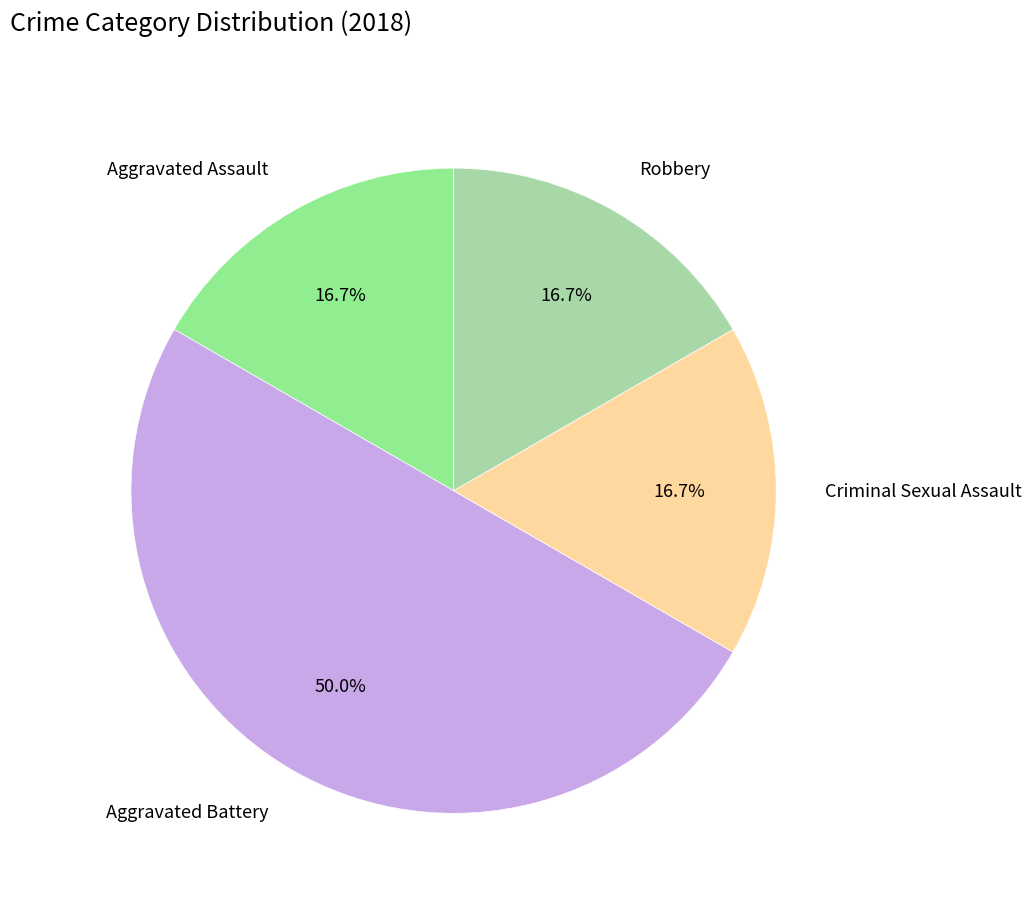

Does Aggravated Assault account for over 50% of the chart?

No